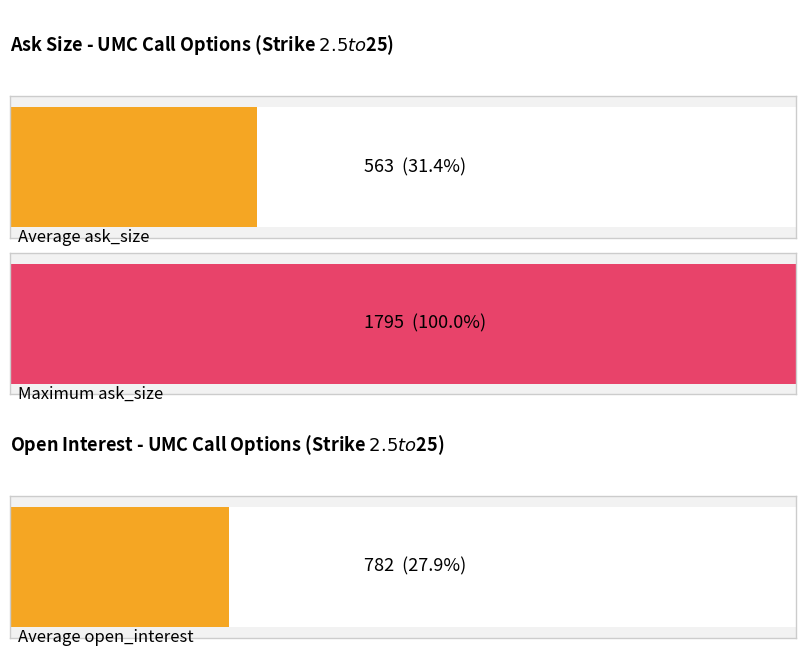

Does the chart contain stacked bars?

No